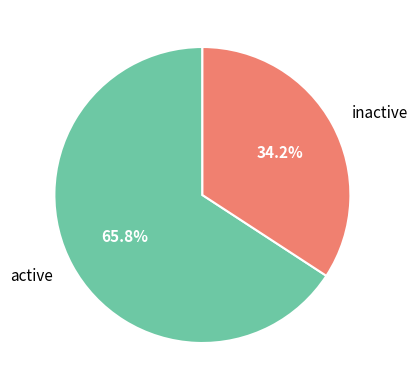

What percentage is NOT represented by active?

34.2%